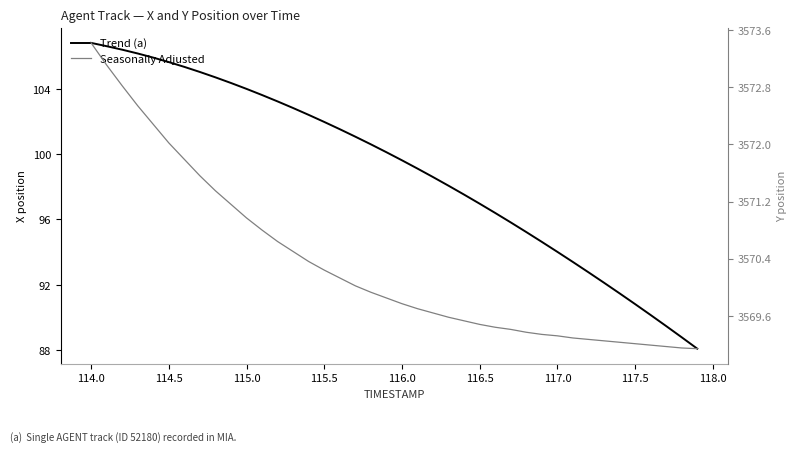

Reading right to left, what are all the values shown in this chart?

Trend (a): 88.1	88.8	89.5	90.1	90.8	91.5	92.1	92.8	93.4	94.0	94.6	95.2	95.8	96.4	97.0	97.5	98.1	98.6	99.1	99.6	100.1	100.6	101.1	101.5	102.0	102.4	102.8	103.2	103.6	104.0	104.4	104.7	105.0	105.3	105.6	105.9	106.2	106.4	106.6	106.8
Seasonally Adjusted: 3569.1	3569.2	3569.2	3569.2	3569.2	3569.2	3569.2	3569.3	3569.3	3569.3	3569.3	3569.4	3569.4	3569.4	3569.5	3569.5	3569.6	3569.6	3569.7	3569.8	3569.8	3569.9	3570.0	3570.1	3570.2	3570.4	3570.5	3570.6	3570.8	3571.0	3571.2	3571.3	3571.6	3571.8	3572.0	3572.3	3572.5	3572.8	3573.1	3573.4